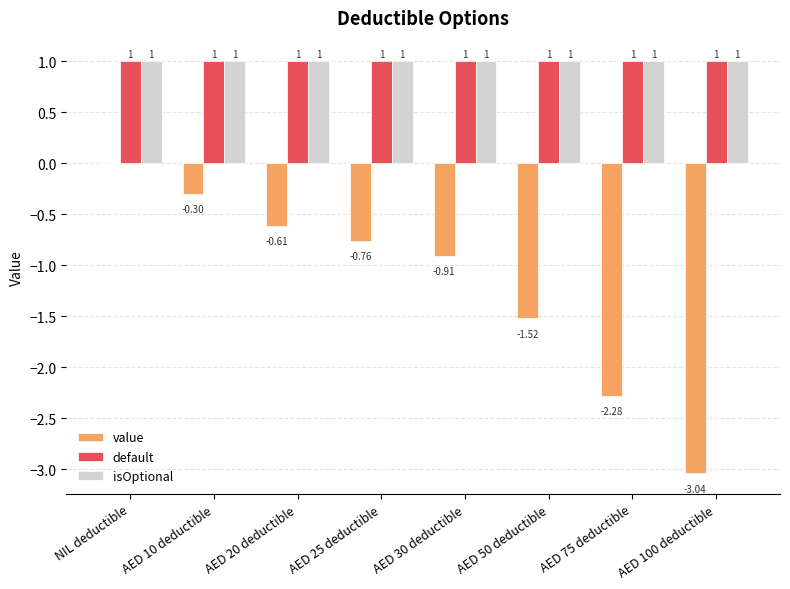

What is the sum of all isOptional values?

8.0